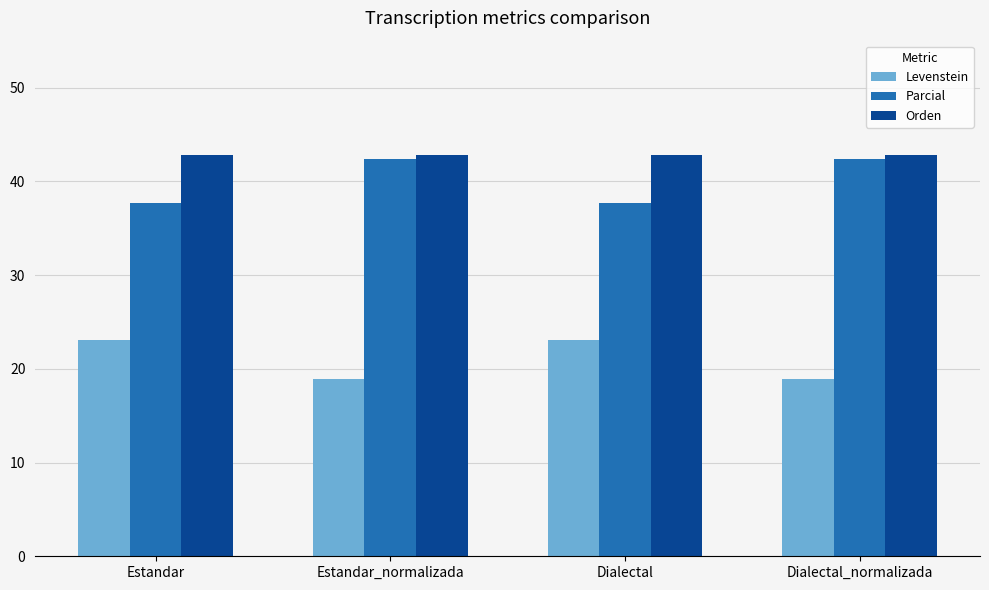

What is the value of the Parcial bar at the 1st from the left?

37.7